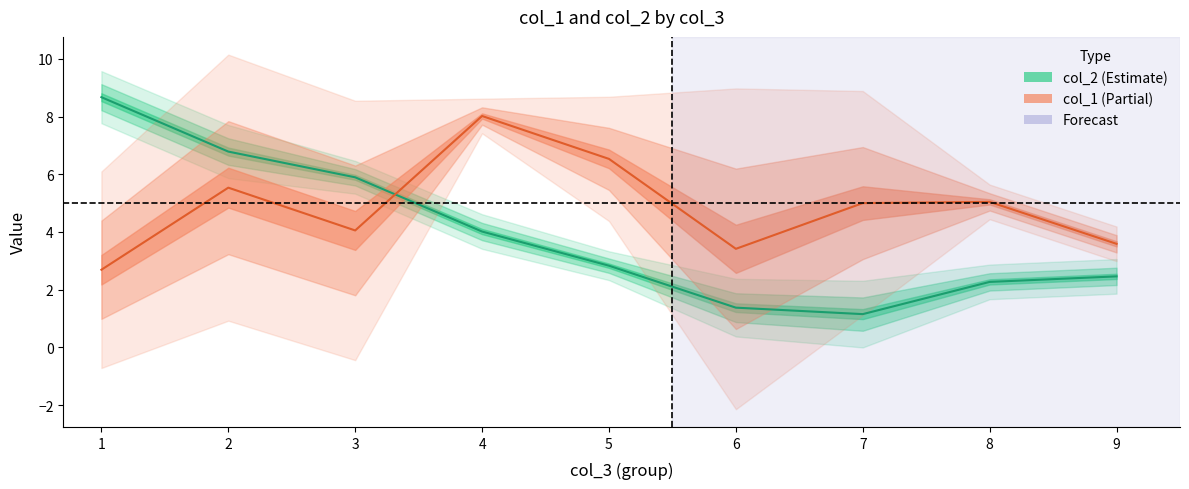

Is it true that col_1 equals 14.8 at 2?

False